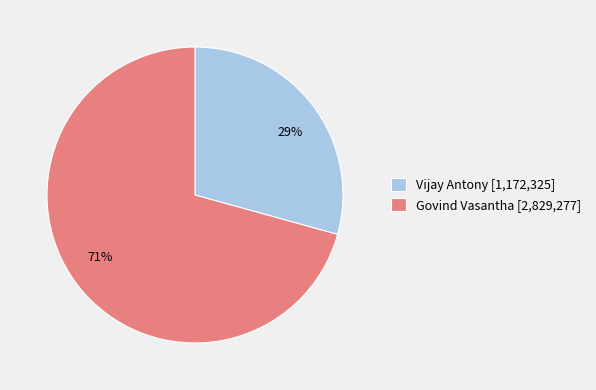

To the nearest percent, what is the combined percentage of Govind Vasantha [2,829,277] and Vijay Antony [1,172,325]?

100%